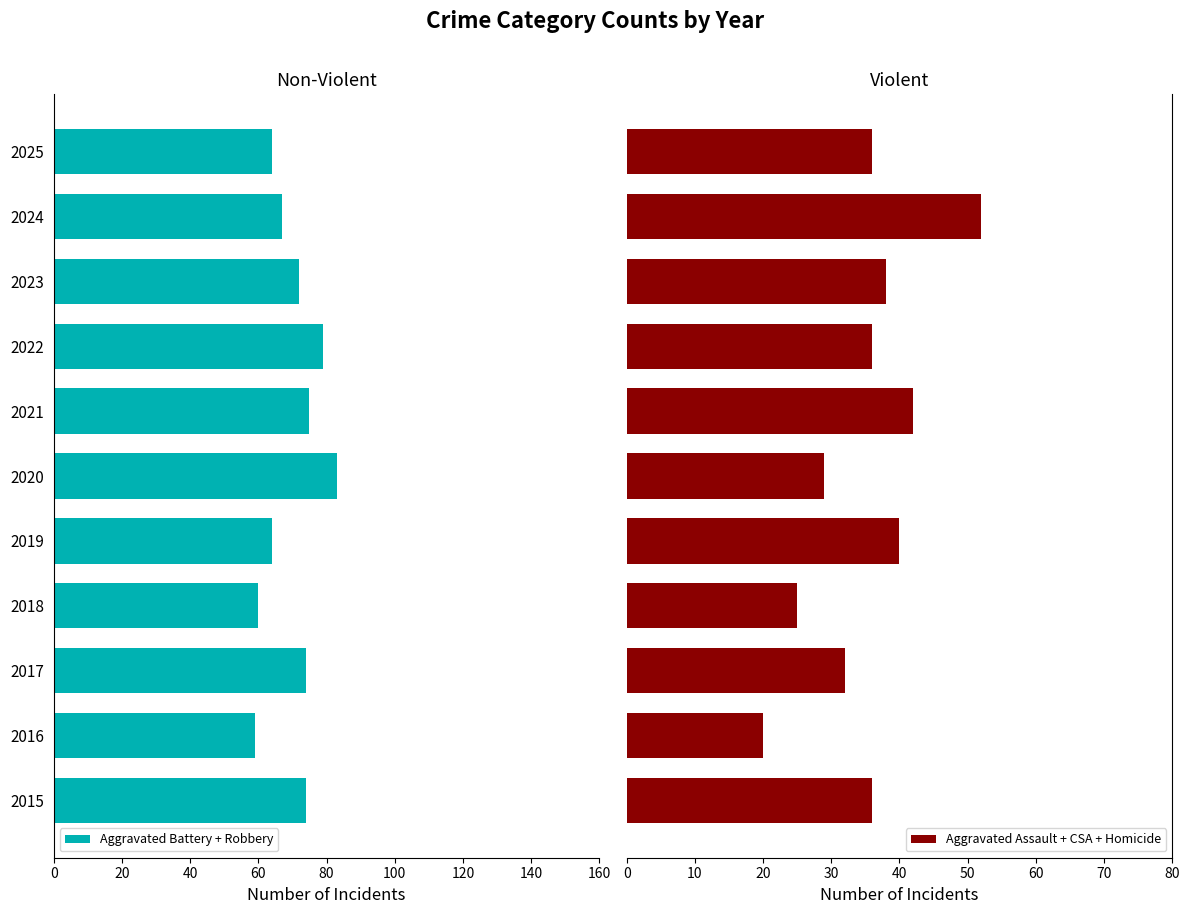

What is the average value of the Aggravated Assault + CSA + Homicide series?

35